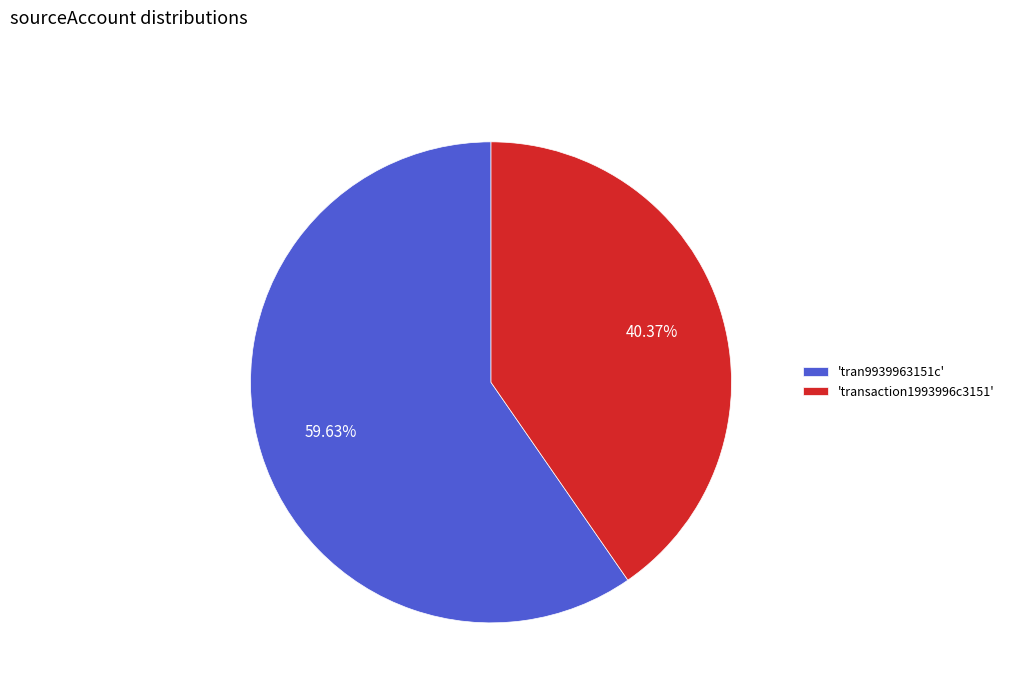

Rank the categories by value from highest to lowest.

'tran9939963151c', 'transaction1993996c3151'